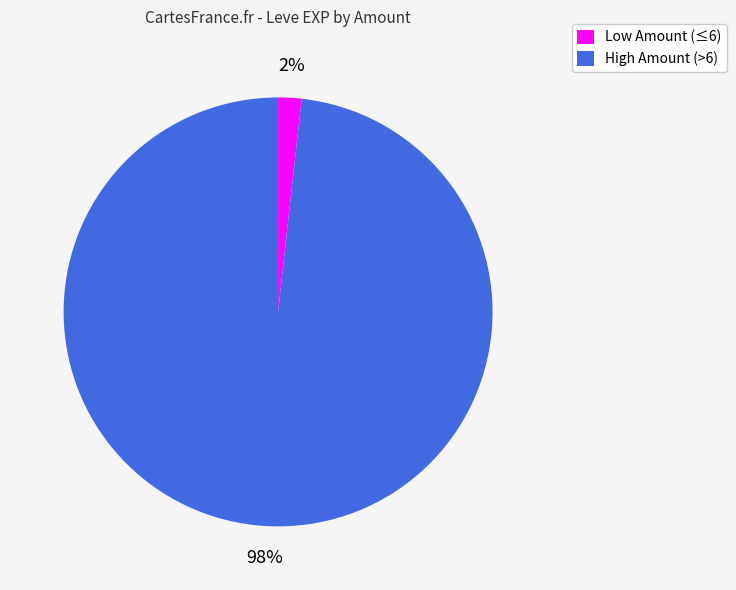

How many segments does this pie chart have?

2